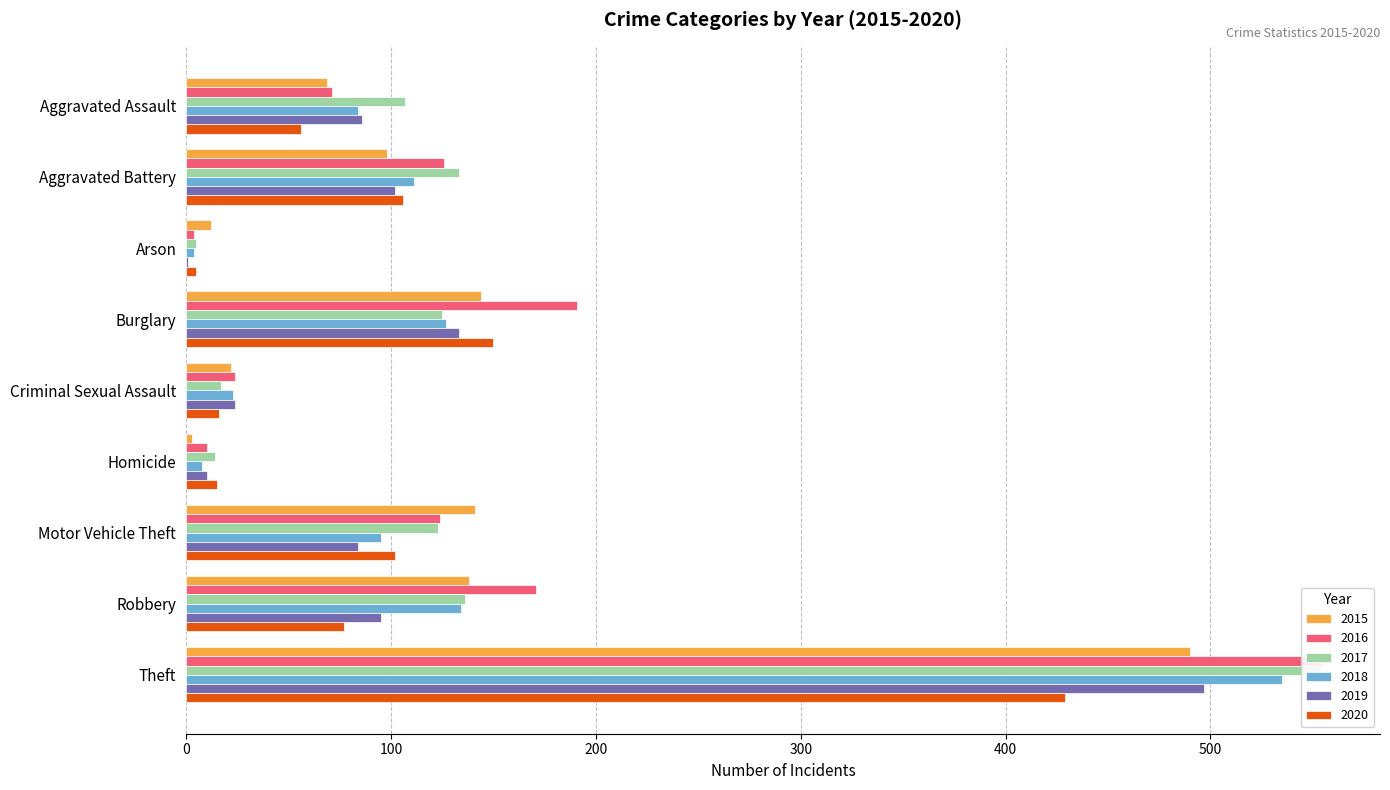

Which series has the largest range (max minus min)?

2016